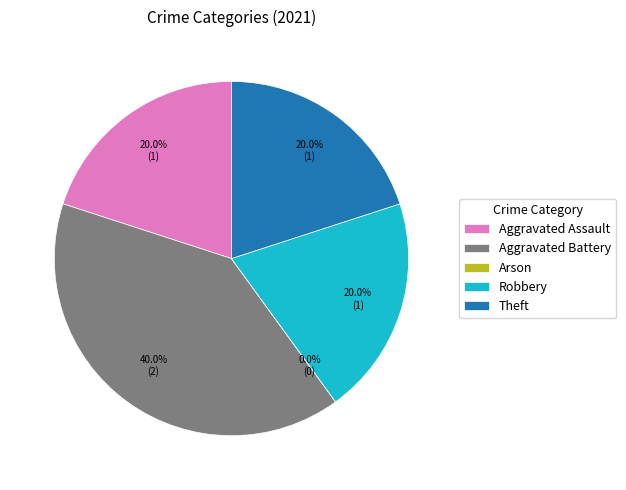

Is there any slice that represents more than half of the pie?

No